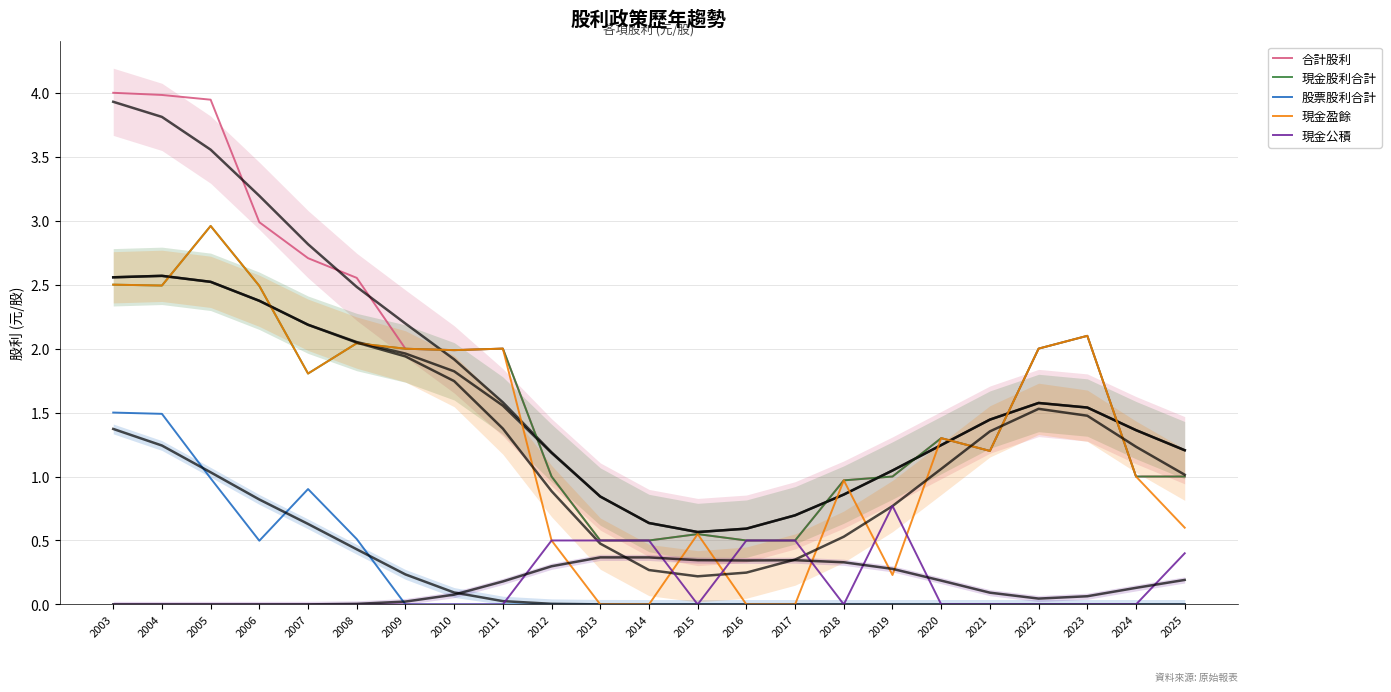

Reading right to left, transcribe all the data shown in this chart.

合計股利: 1.0	1.0	2.1	2.0	1.2	1.3	1.0	1.0	0.5	0.5	0.6	0.5	0.5	1.0	2.0	2.0	2.0	2.6	2.7	3.0	3.9	4.0	4.0
現金股利合計: 1.0	1.0	2.1	2.0	1.2	1.3	1.0	1.0	0.5	0.5	0.6	0.5	0.5	1.0	2.0	2.0	2.0	2.0	1.8	2.5	3.0	2.5	2.5
股票股利合計: 0.0	0.0	0.0	0.0	0.0	0.0	0.0	0.0	0.0	0.0	0.0	0.0	0.0	0.0	0.0	0.0	0.0	0.5	0.9	0.5	1.0	1.5	1.5
現金盈餘: 0.6	1.0	2.1	2.0	1.2	1.3	0.2	1.0	0.0	0.0	0.6	0.0	0.0	0.5	2.0	2.0	2.0	2.0	1.8	2.5	3.0	2.5	2.5
現金公積: 0.4	0.0	0.0	0.0	0.0	0.0	0.8	0.0	0.5	0.5	0.0	0.5	0.5	0.5	0.0	0.0	0.0	0.0	0.0	0.0	0.0	0.0	0.0